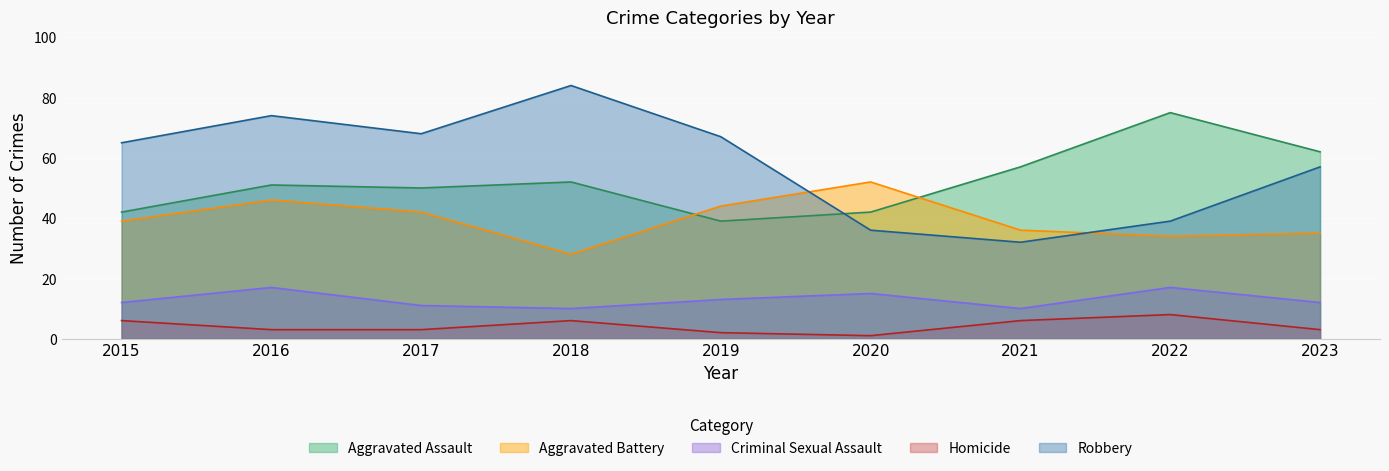

What is the difference between the highest and lowest values at 2022?

67